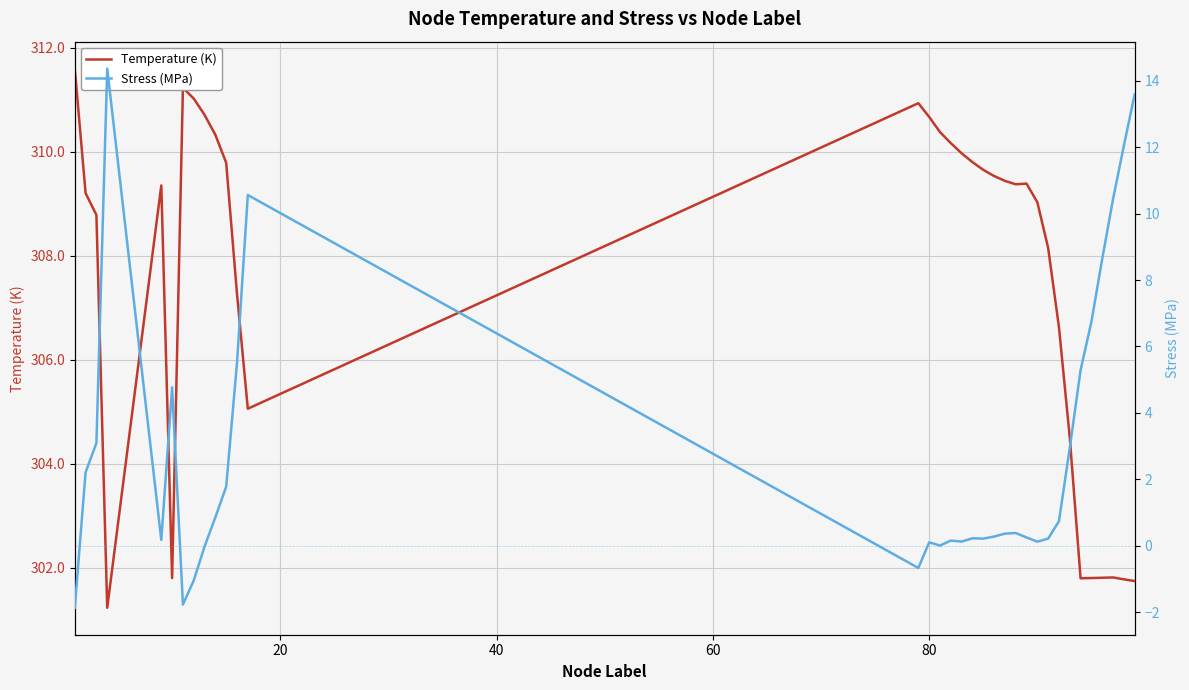

What is the maximum value for Temperature (K)?

311.6